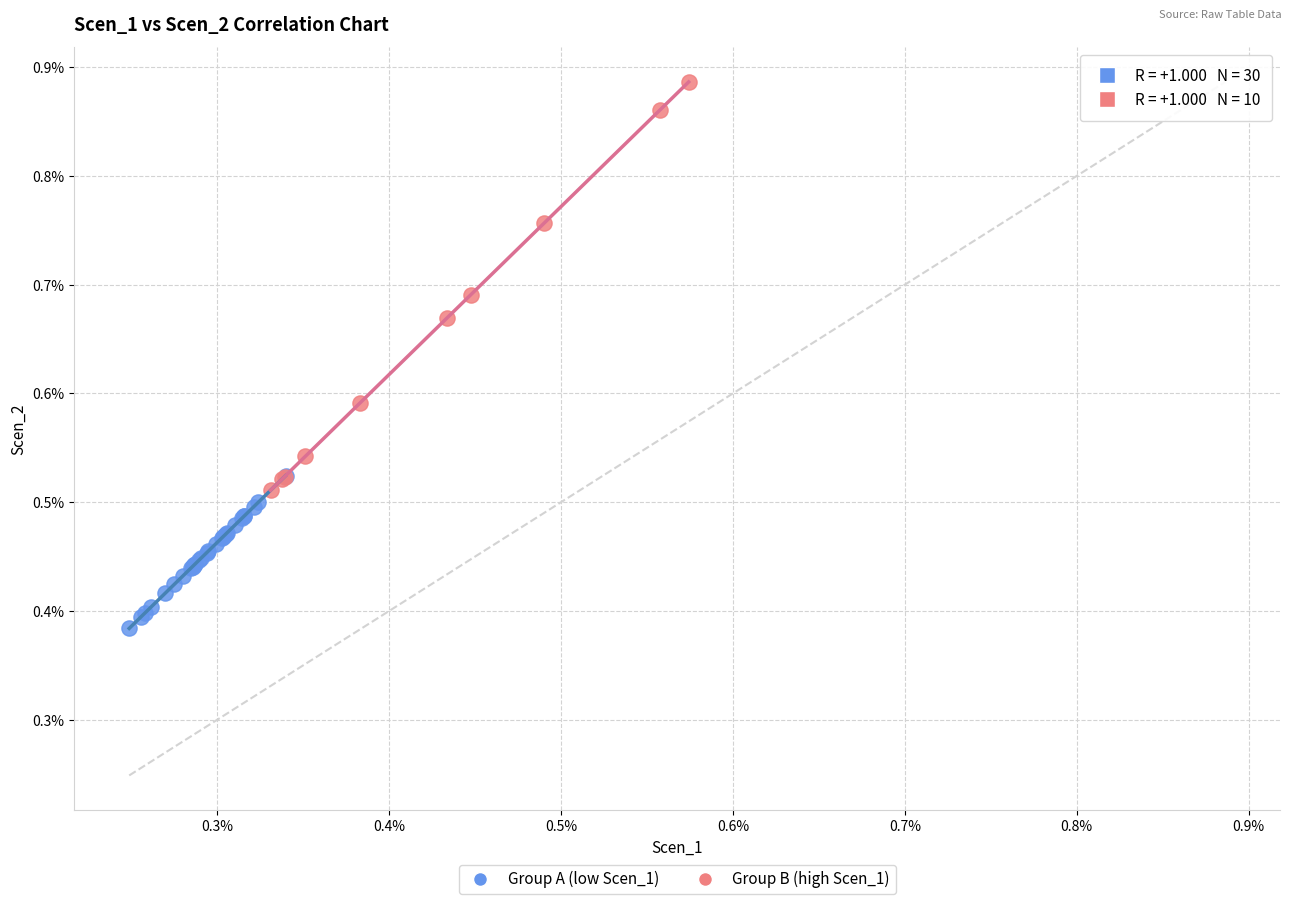

Which series has the largest Y range (max minus min)?

Group B (high Scen_1)